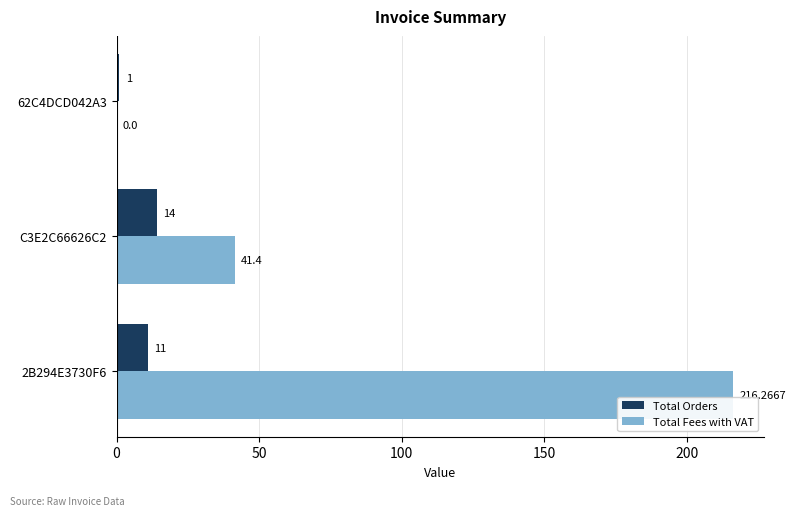

Which series changed the most between 2B294E3730F6 and C3E2C66626C2?

Total Fees with VAT